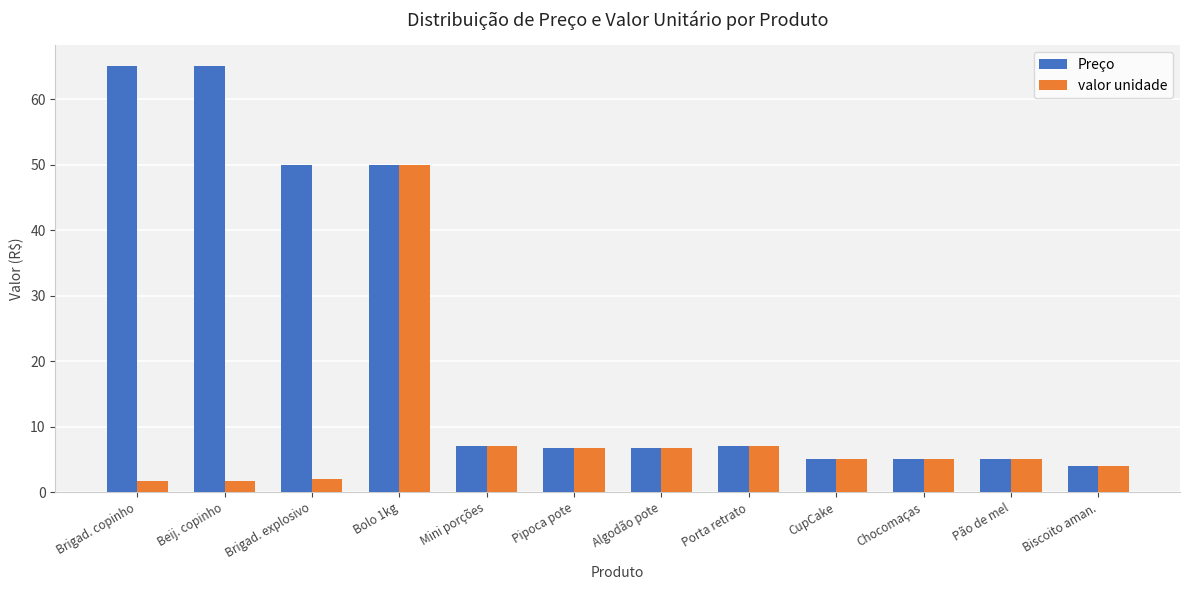

What is the average value of the valor unidade series?

8.5